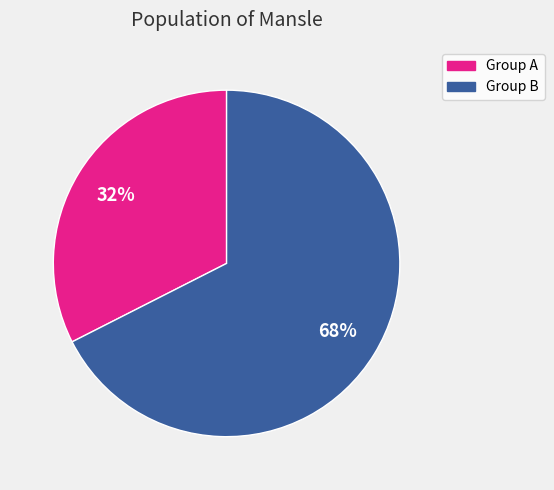

Is there a majority slice in this chart?

Yes